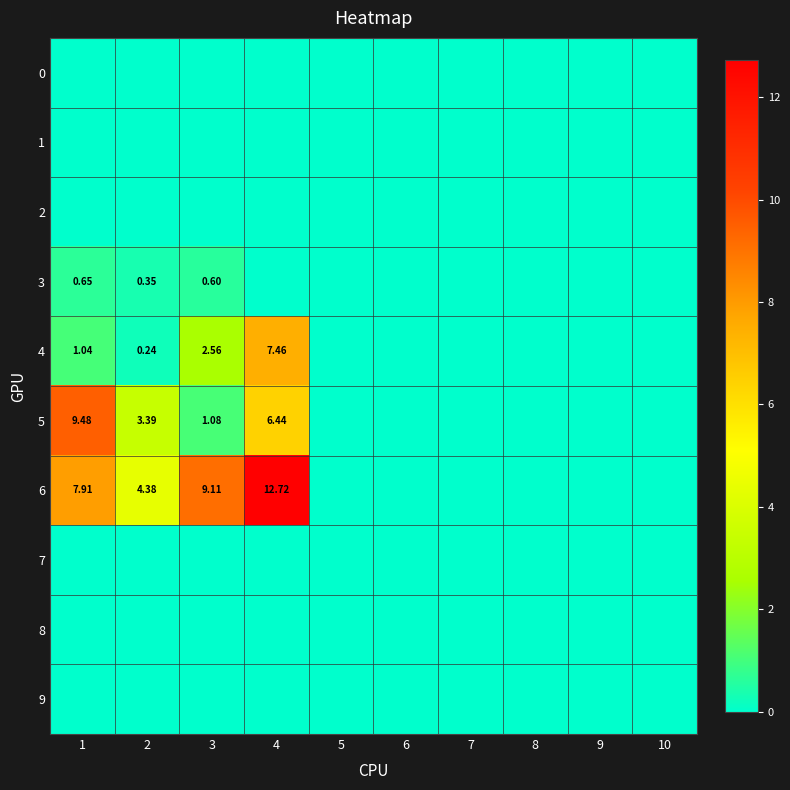

At which category is the sum across all series the highest?

4